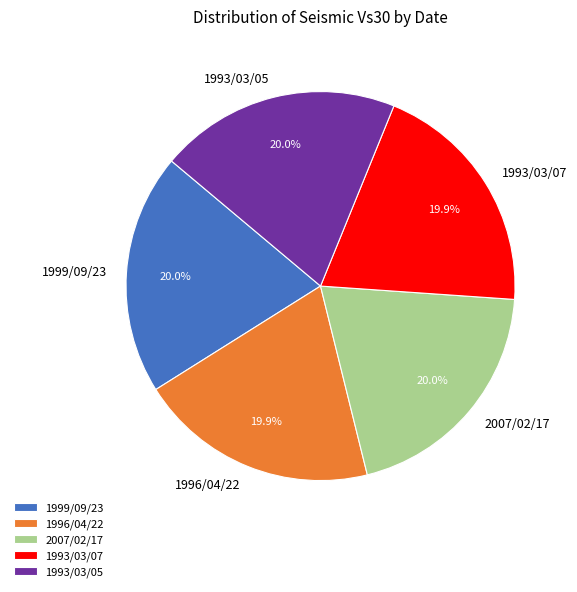

Approximately how many times larger is the value at 2007/02/17 compared to 1999/09/23?

1.0